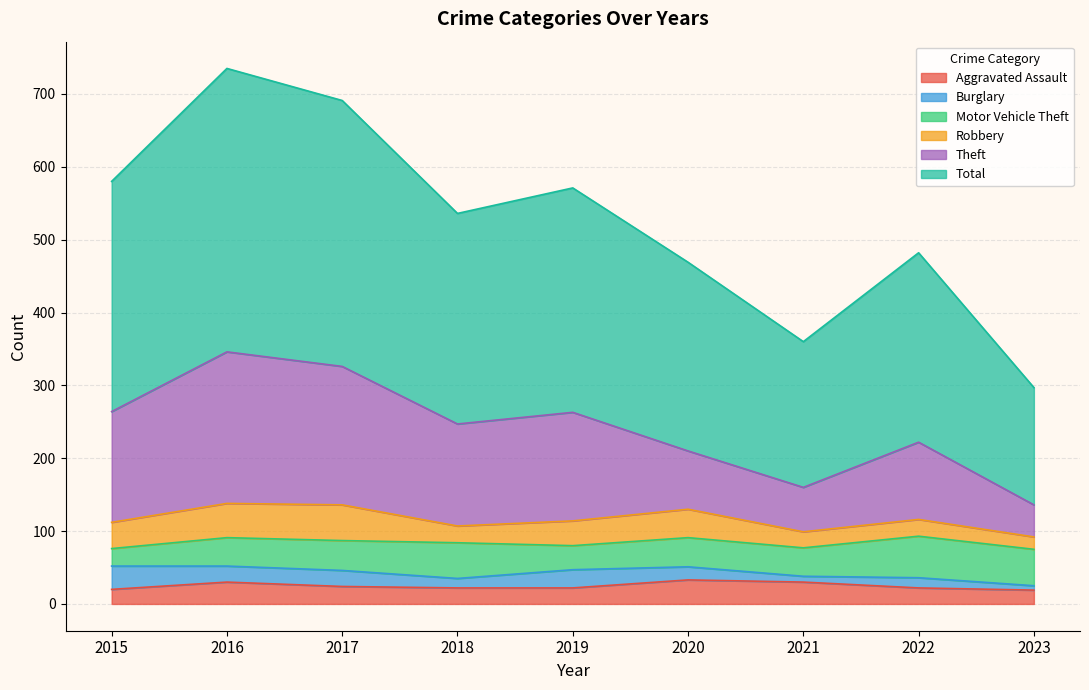

True or false: Total and Aggravated Assault cross at least once.

False